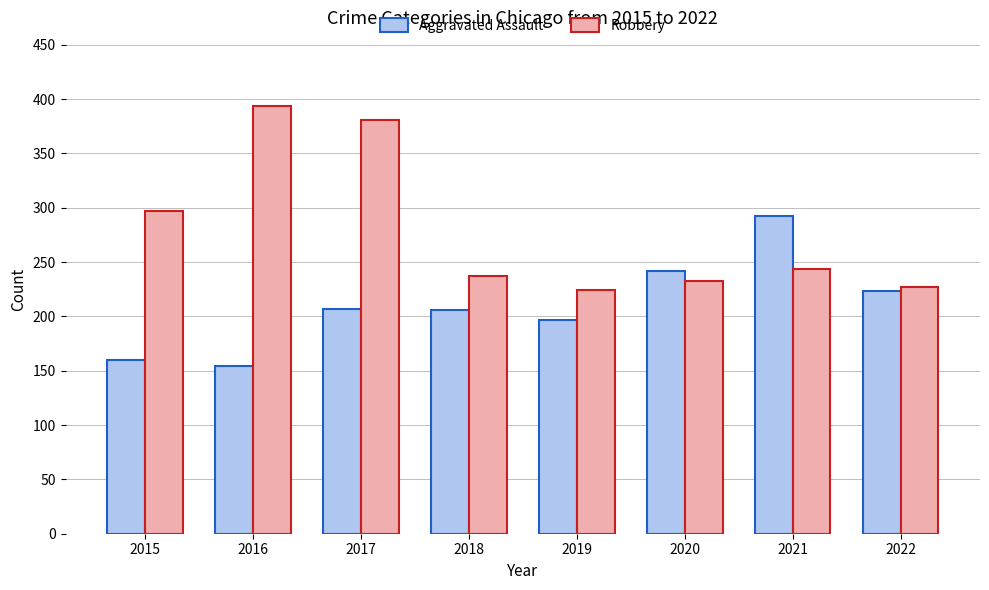

What is the greatest value displayed?

394